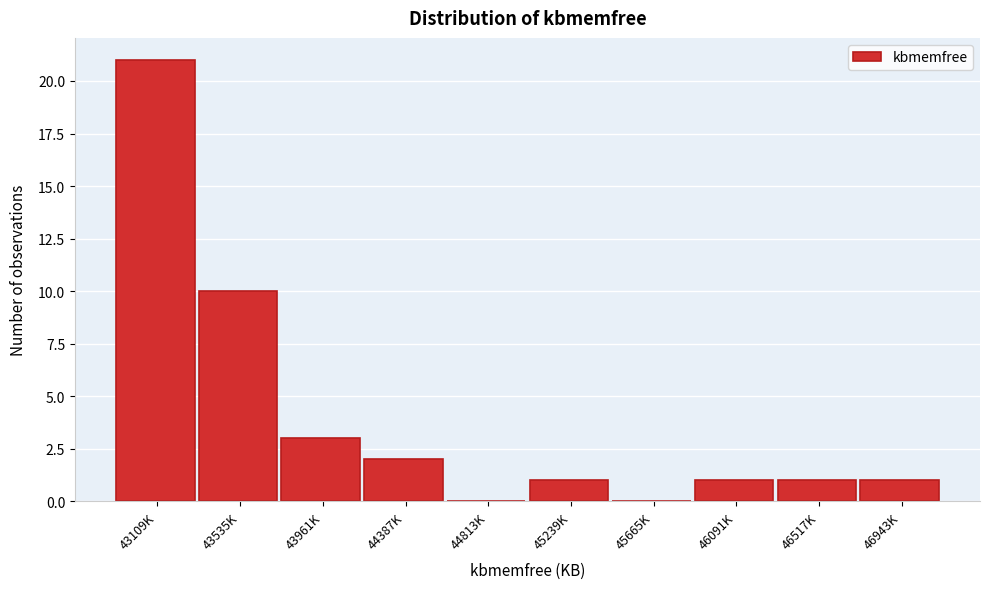

Reading left to right, what are all the values shown in this chart?

43109K=21	43535K=10	43961K=3	44387K=2	44813K=0	45239K=1	45665K=0	46091K=1	46517K=1	46943K=1